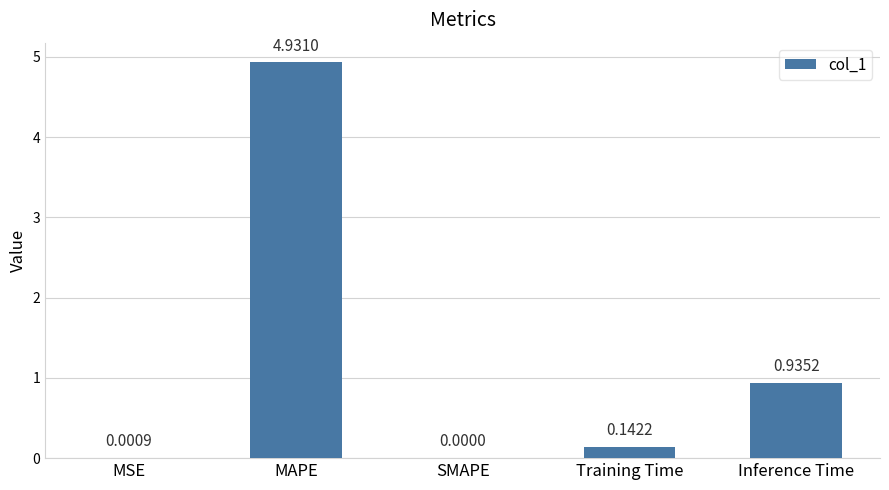

What is the sum of all values?

6.0